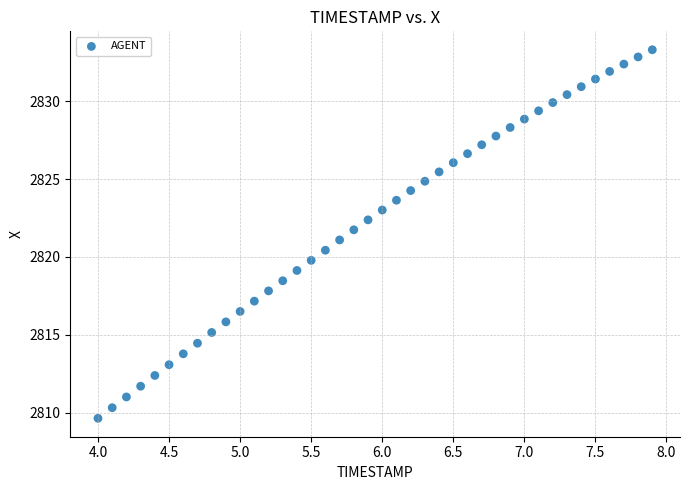

What is the range of Y values (max minus min)?

23.7